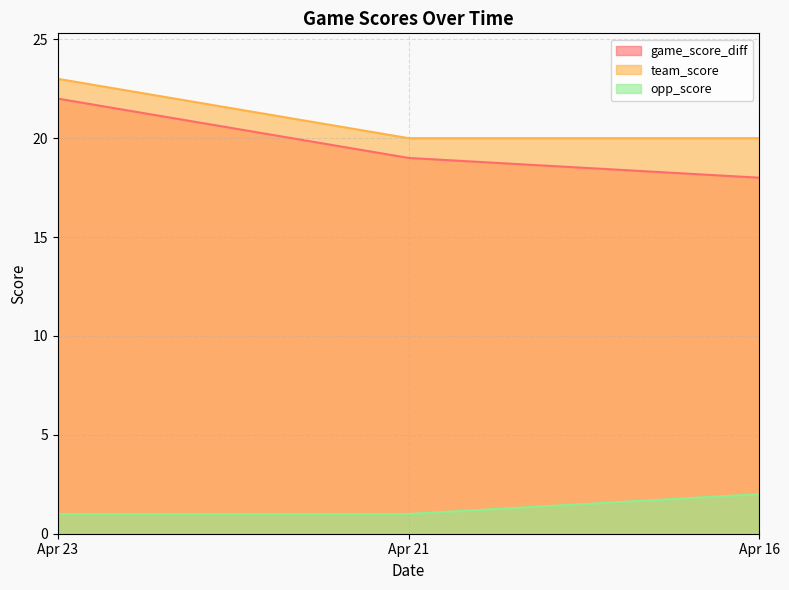

How many data points does each series have?

3